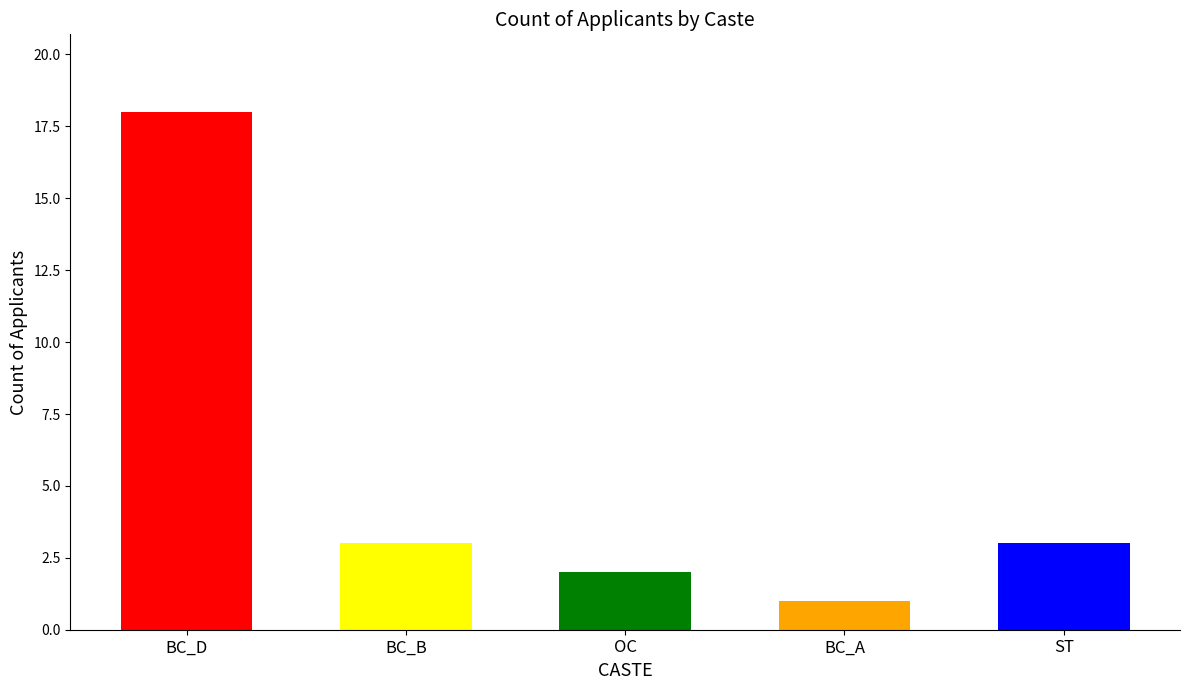

Rank the categories by value from highest to lowest.

BC_D, BC_B, ST, OC, BC_A